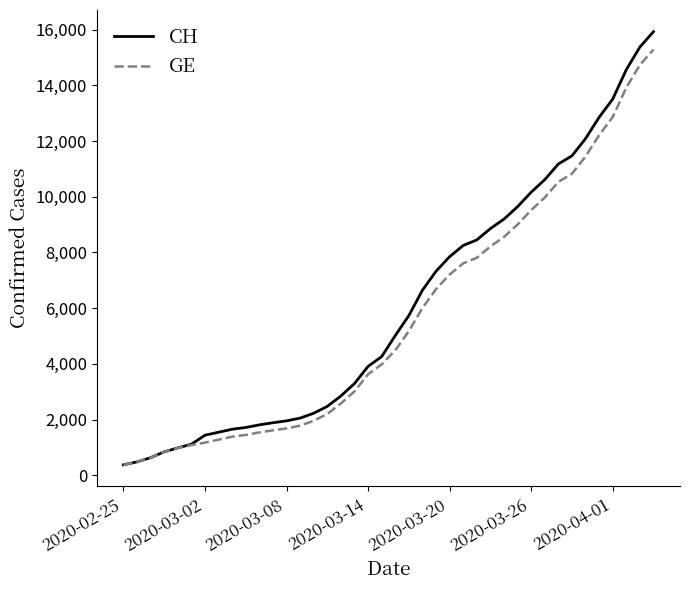

Which series has the widest spread of values?

CH